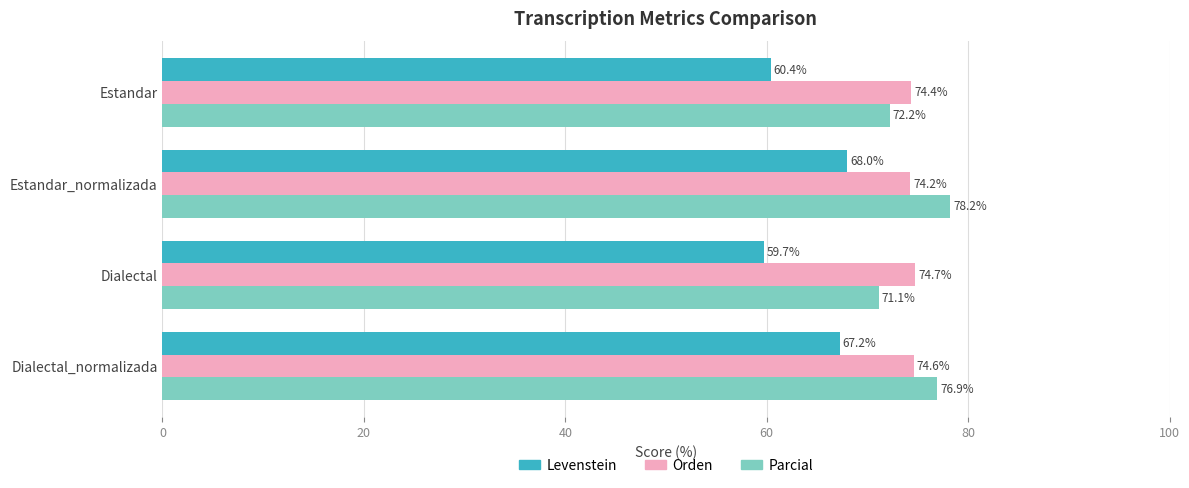

At which category is the sum across all series the highest?

Estandar_normalizada